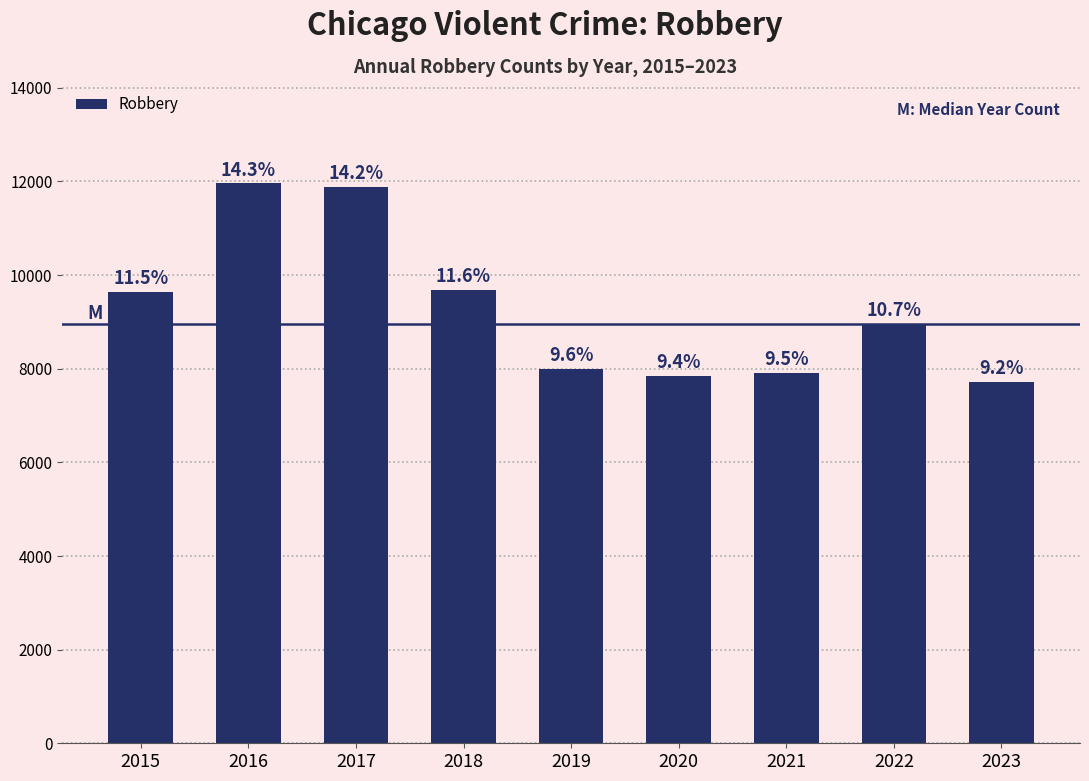

True or false: the data shows 8964 at 2022.

True